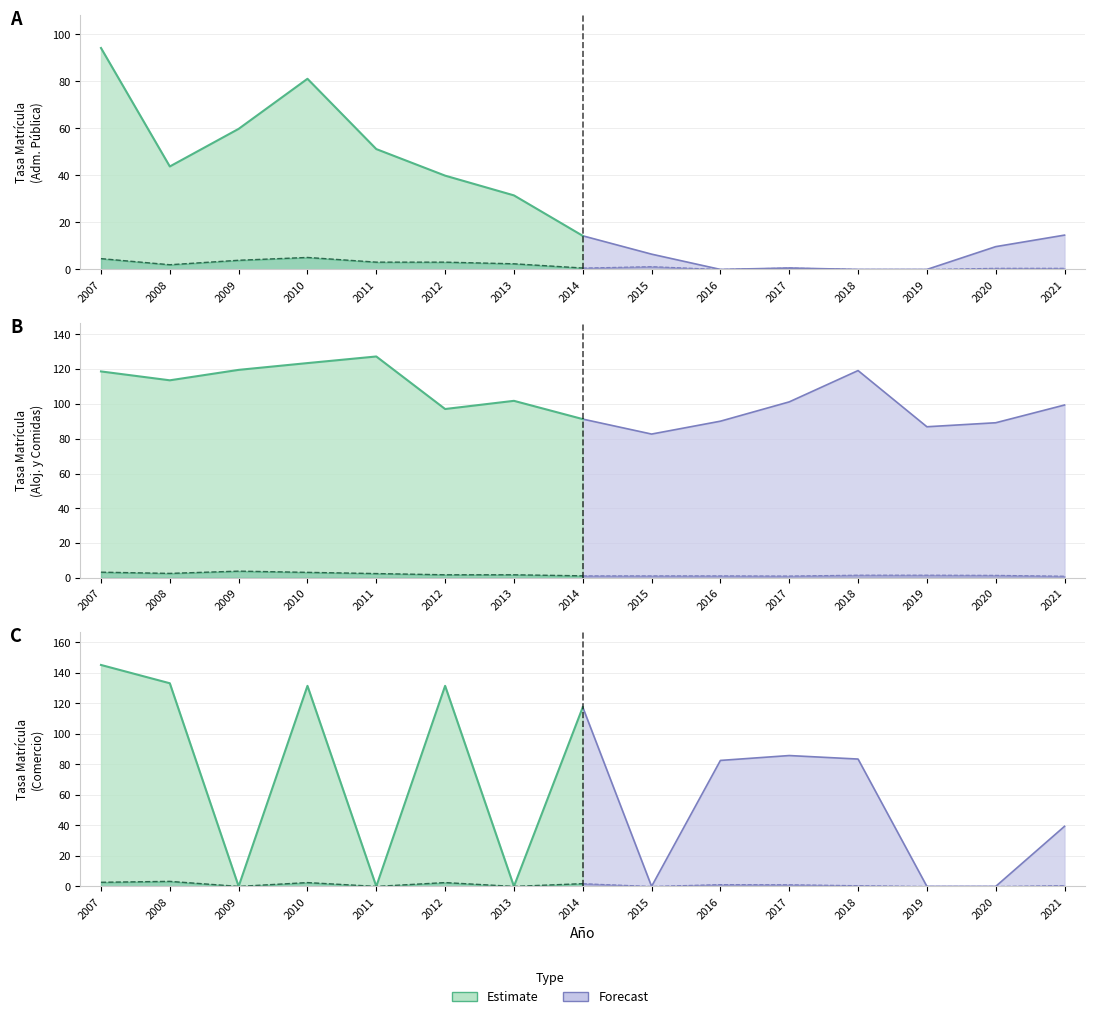

Where is the first local maximum for Tasa Matrícula?

2010